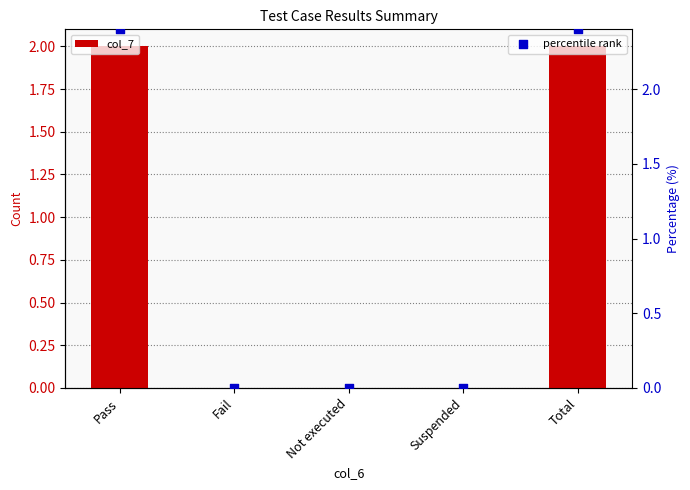

At which category is the sum across all series the highest?

Pass